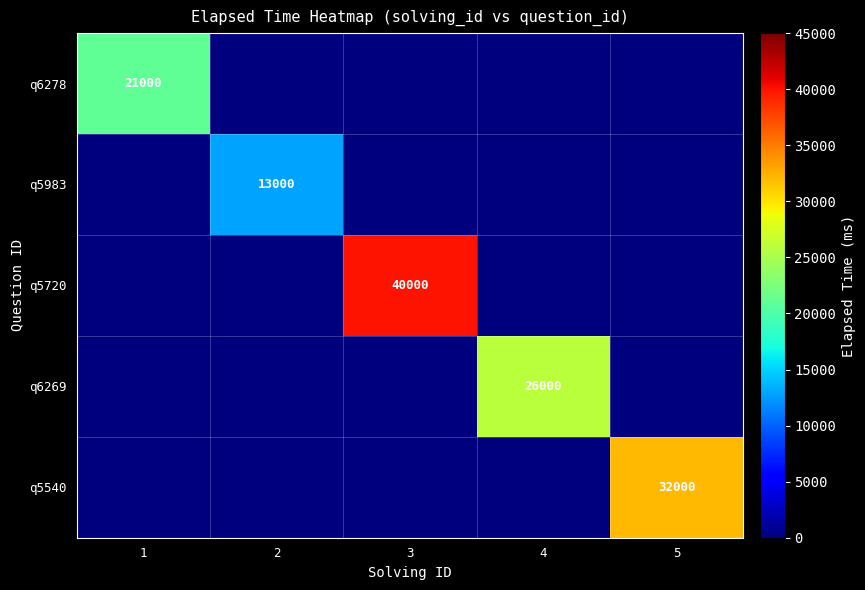

The q5720 series shows 40000 at 3. True or false?

True